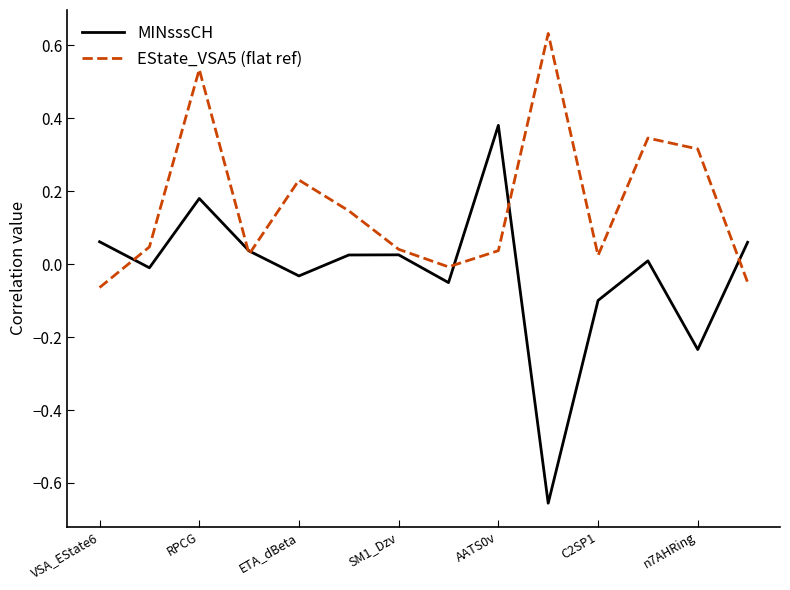

Rank the series by their maximum value, from highest to lowest.

EState_VSA5 (flat ref), MINsssCH